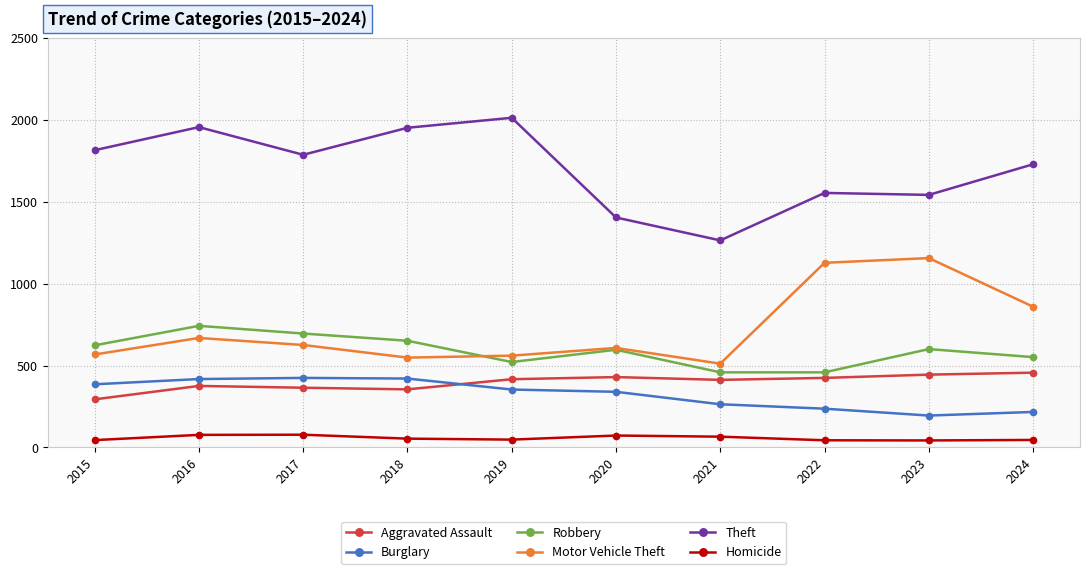

What is the maximum value shown in the chart?

2014